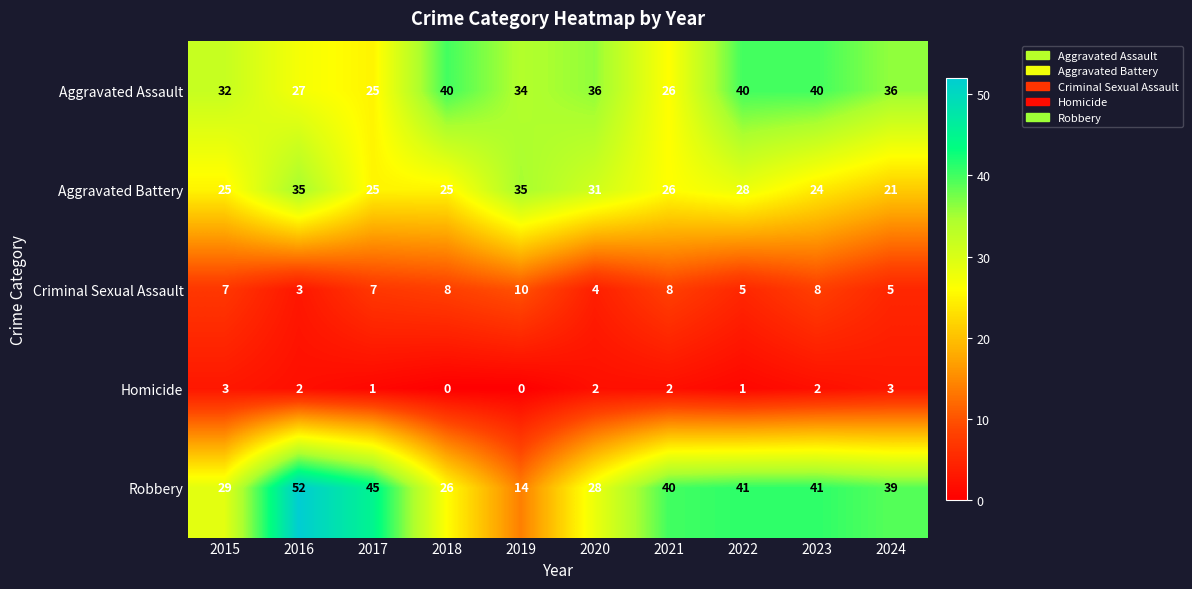

What is the sum of the Aggravated Assault values at 2016 and 2015?

59